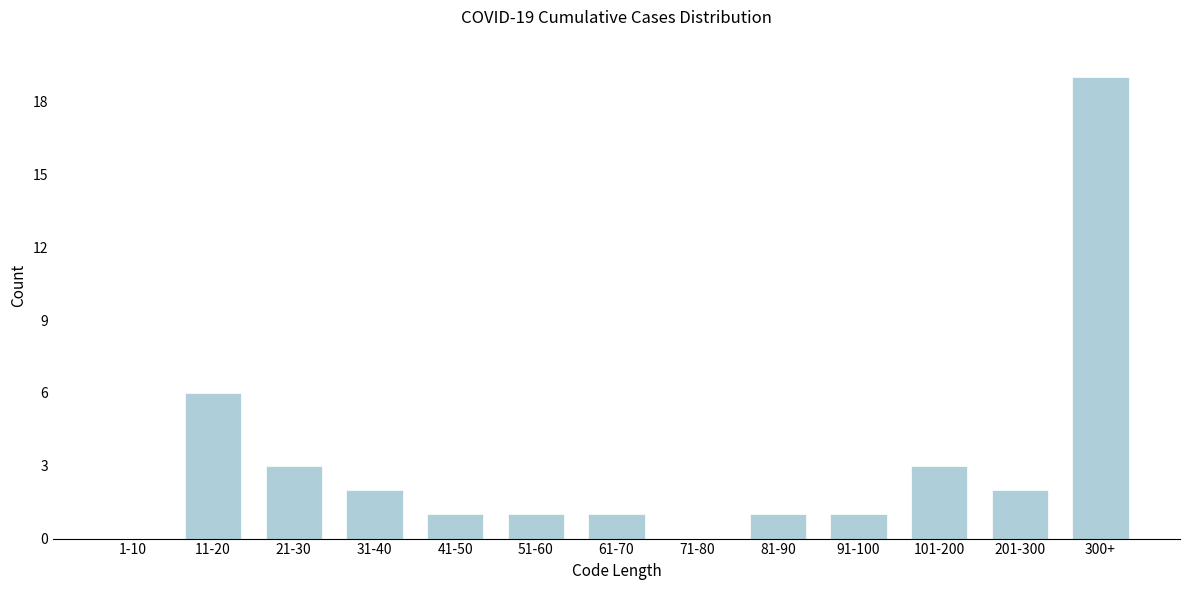

Reading left to right, extract all data points from this chart.

1-10=0	11-20=6	21-30=3	31-40=2	41-50=1	51-60=1	61-70=1	71-80=0	81-90=1	91-100=1	101-200=3	201-300=2	300+=19